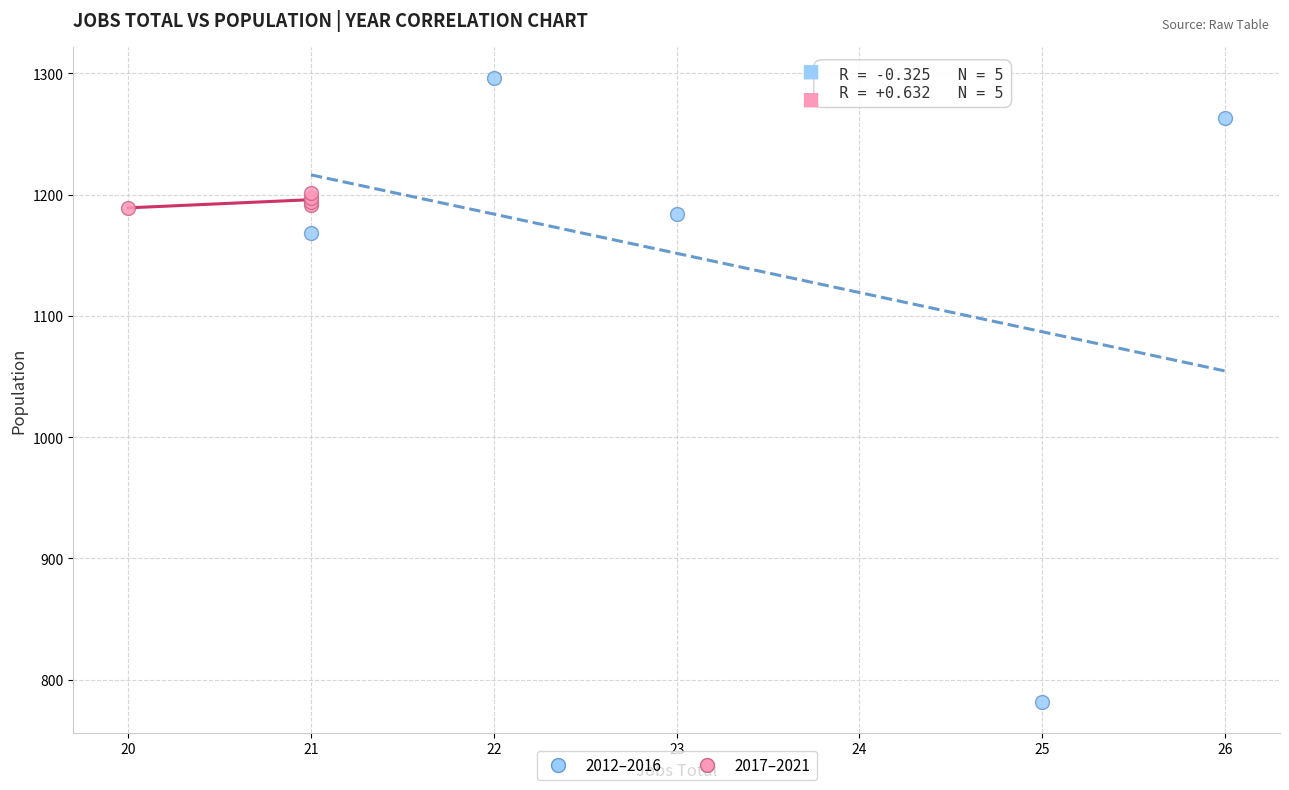

What are all the series names shown in the legend?

2012–2016, 2017–2021